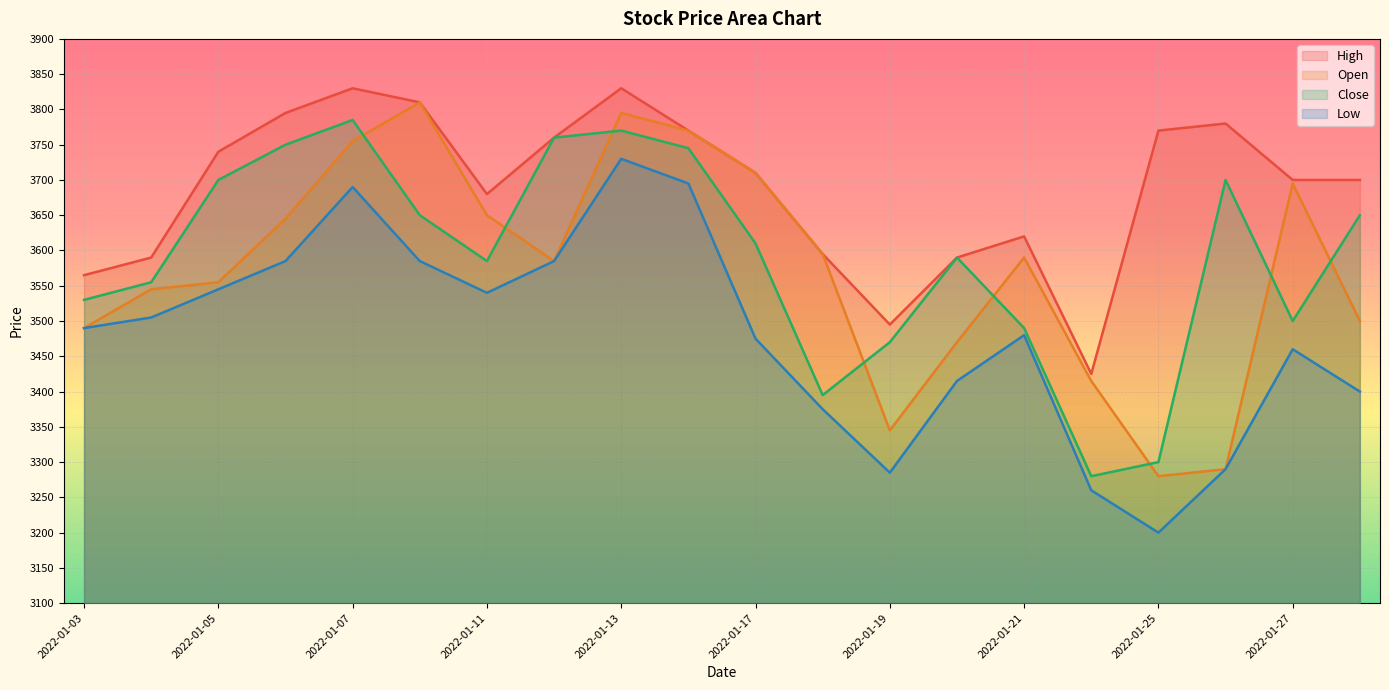

Does the chart display data point markers on the line(s)?

No